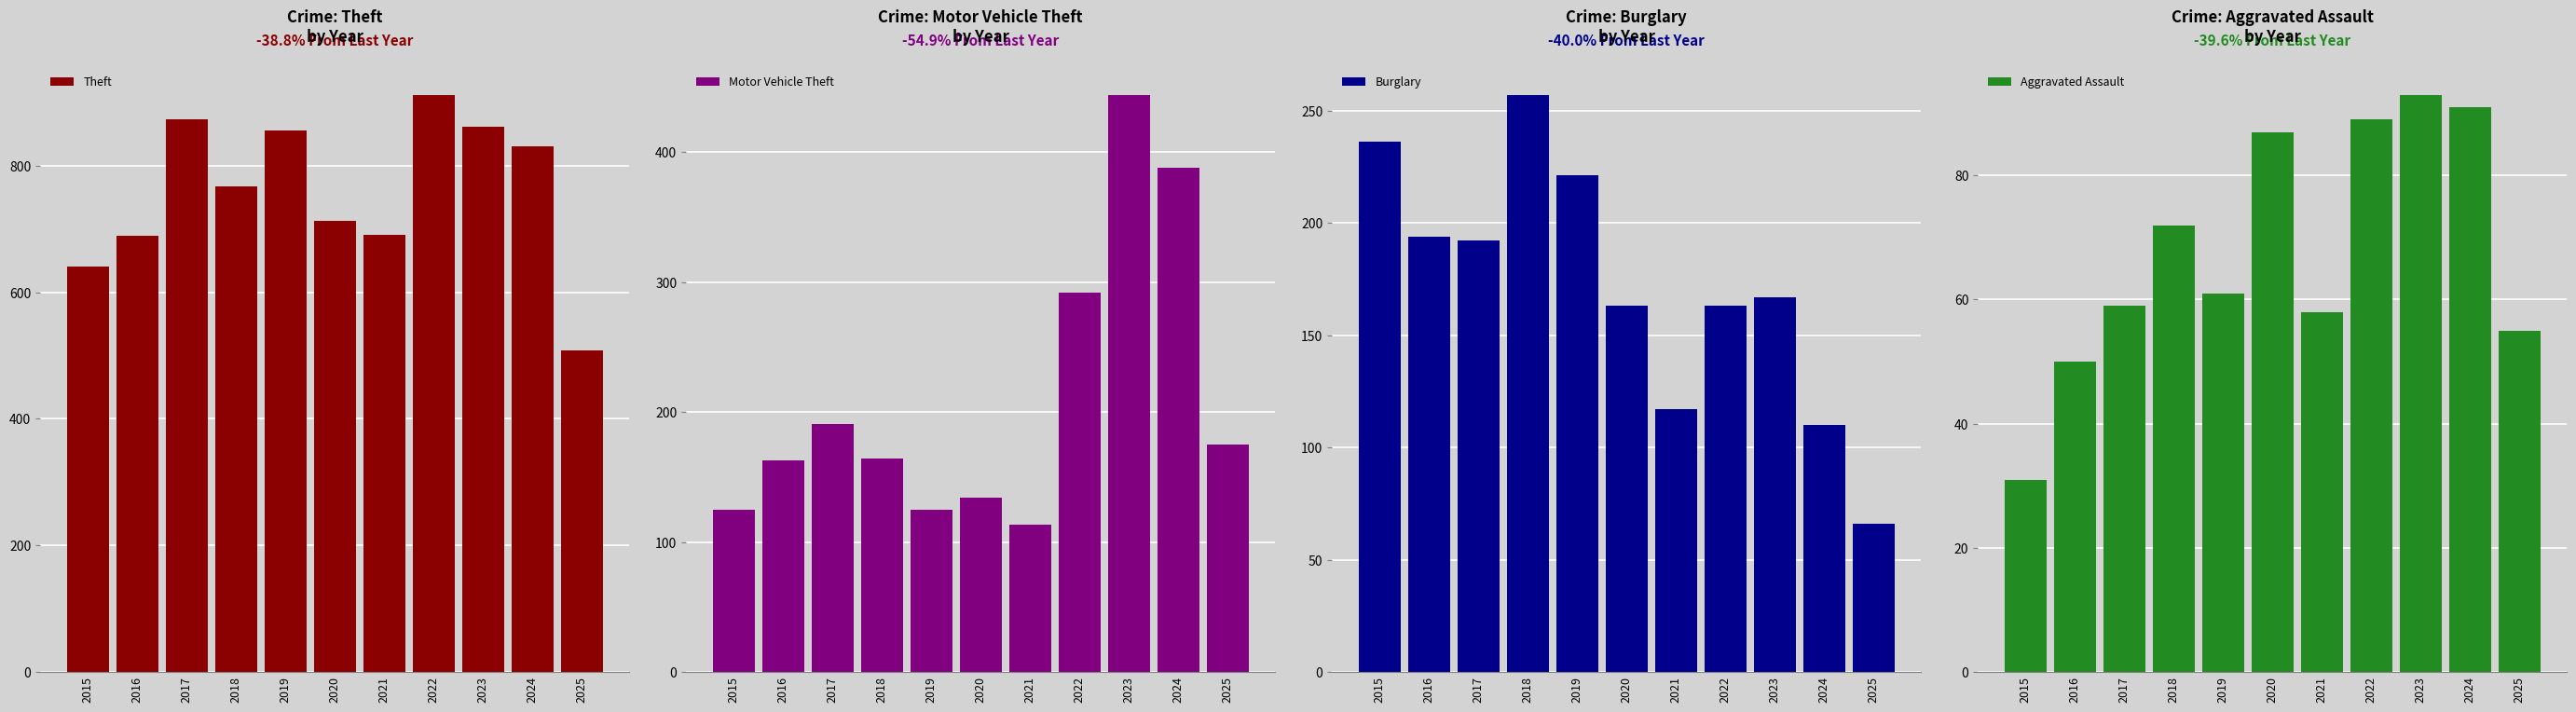

Are the bars horizontal?

No